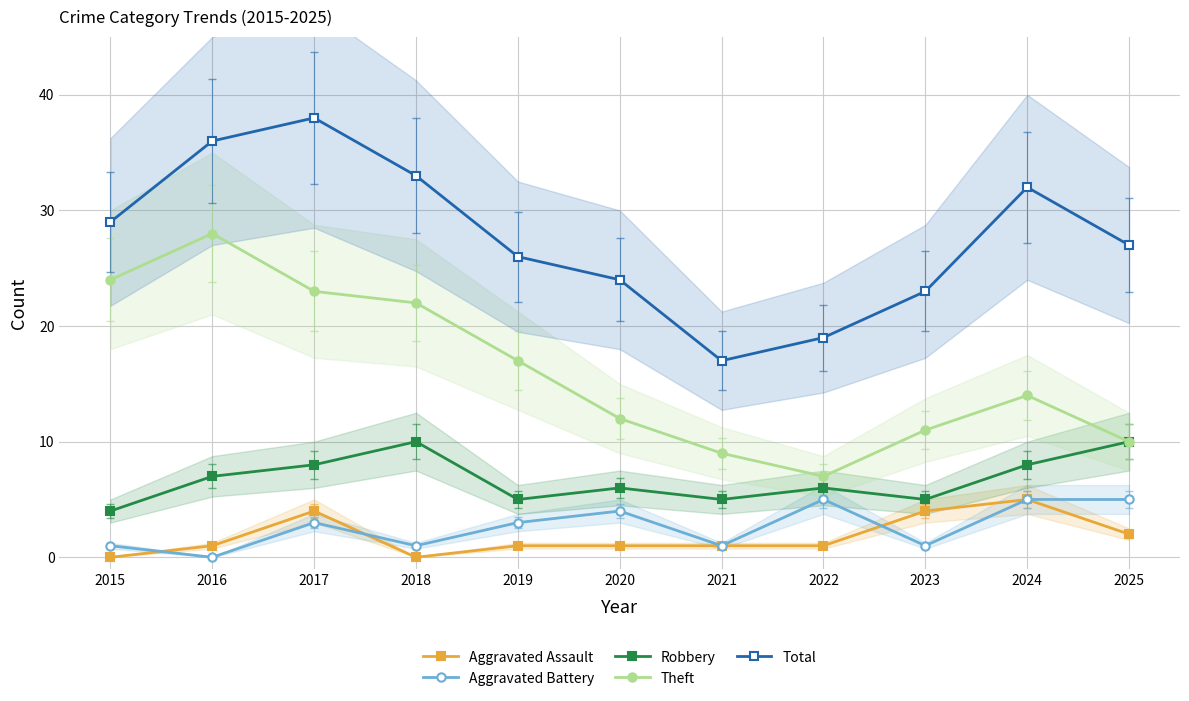

At which category does the chart reach its peak across all series?

2017